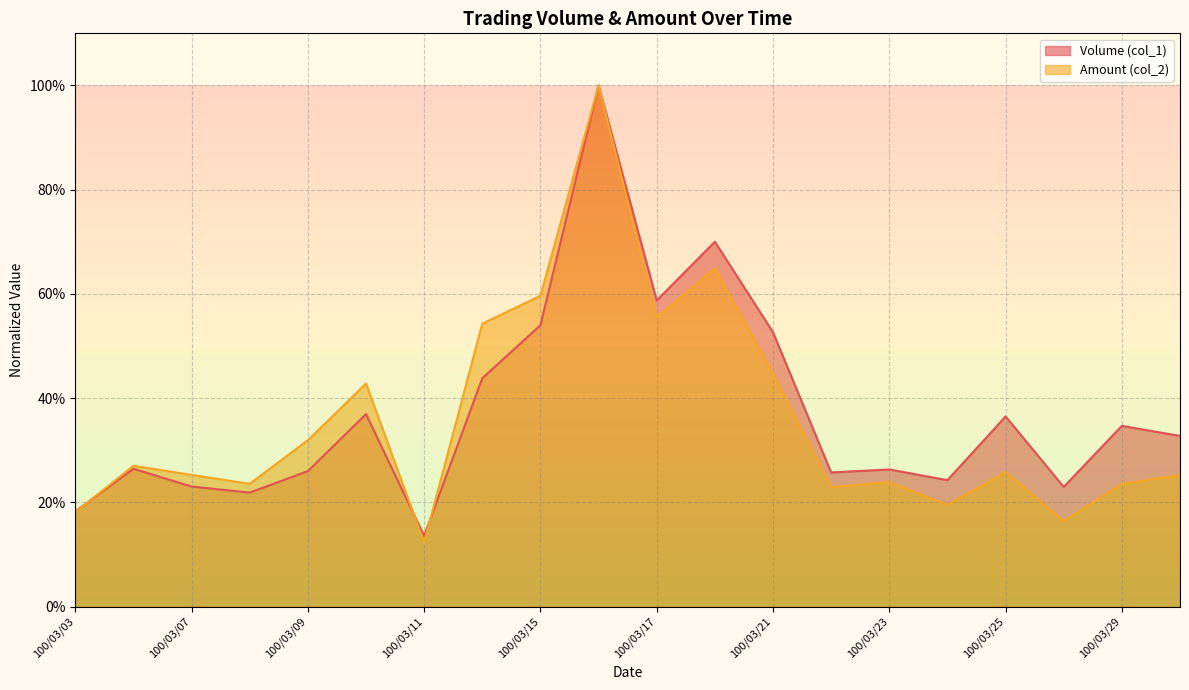

At which category does the chart reach its minimum across all series?

100/03/11